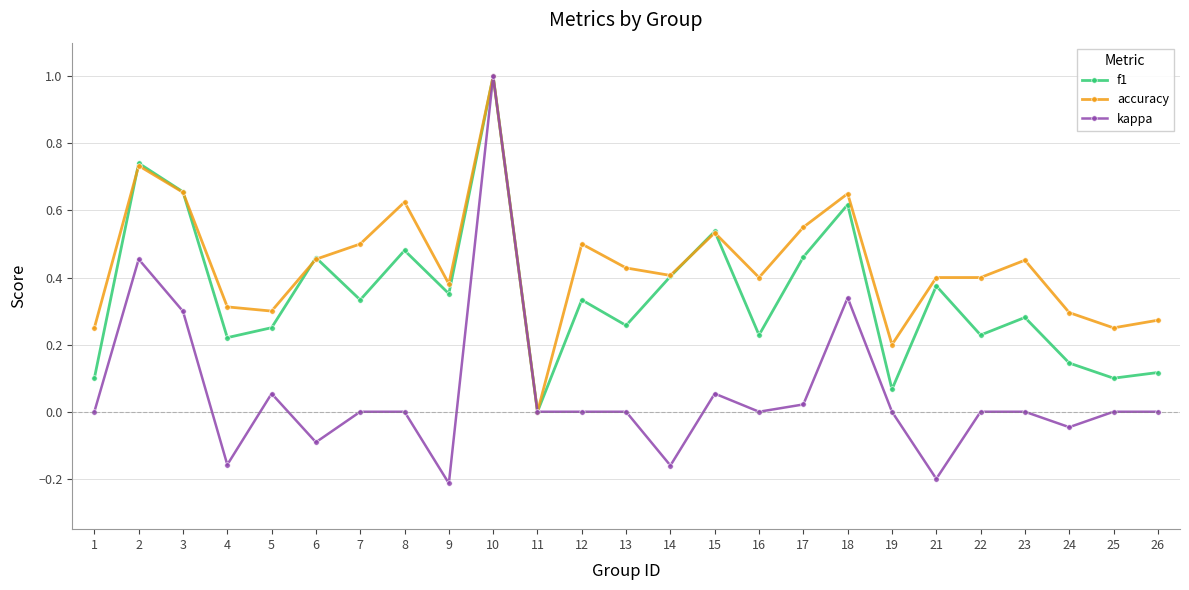

What are all the series names shown in the legend?

f1, accuracy, kappa